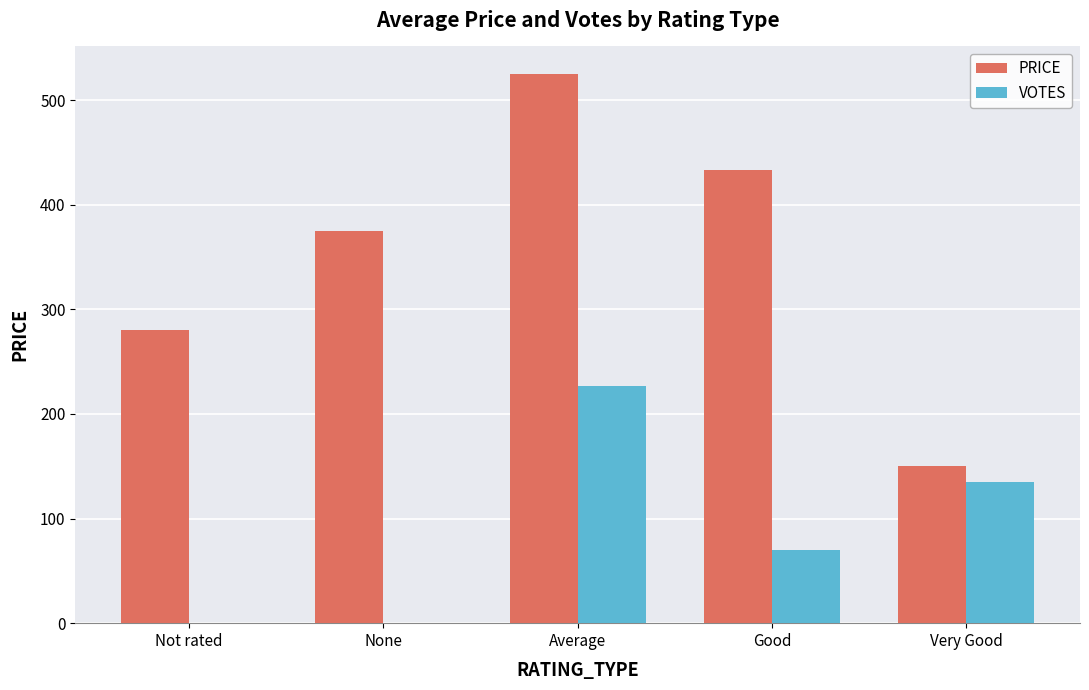

Which category has the highest value in the PRICE series?

Average